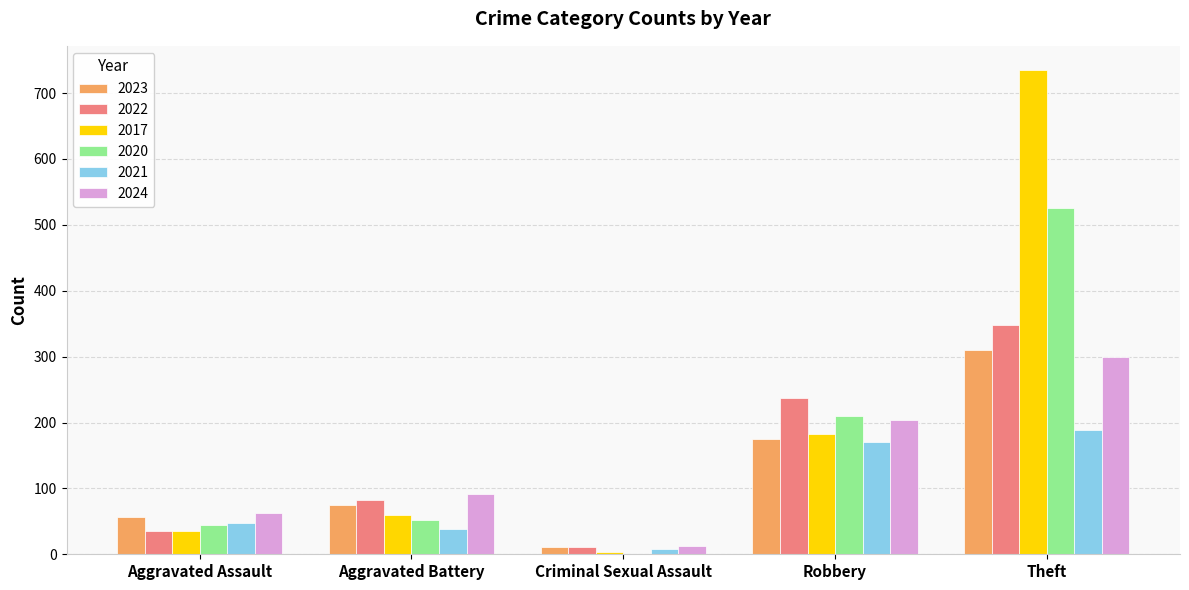

Where is 2020 nearest to the value 262?

Robbery